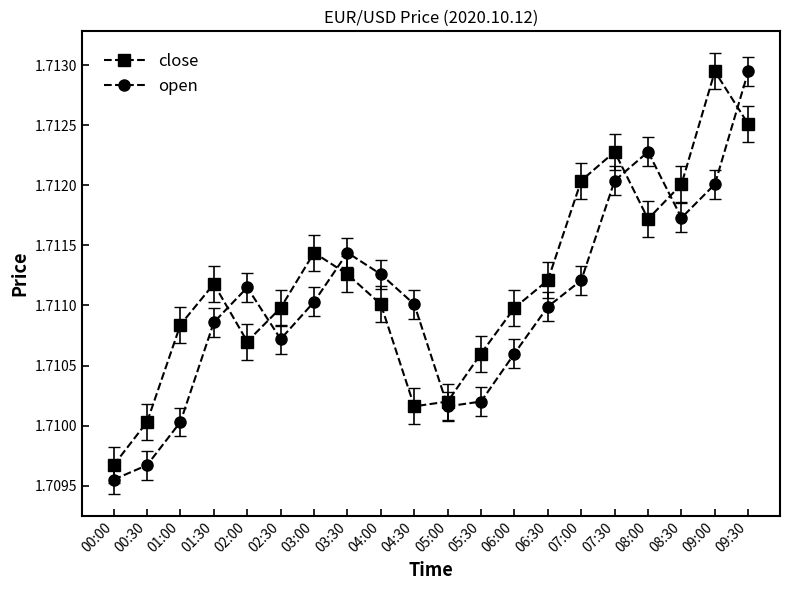

How many times do open and close cross each other?

7